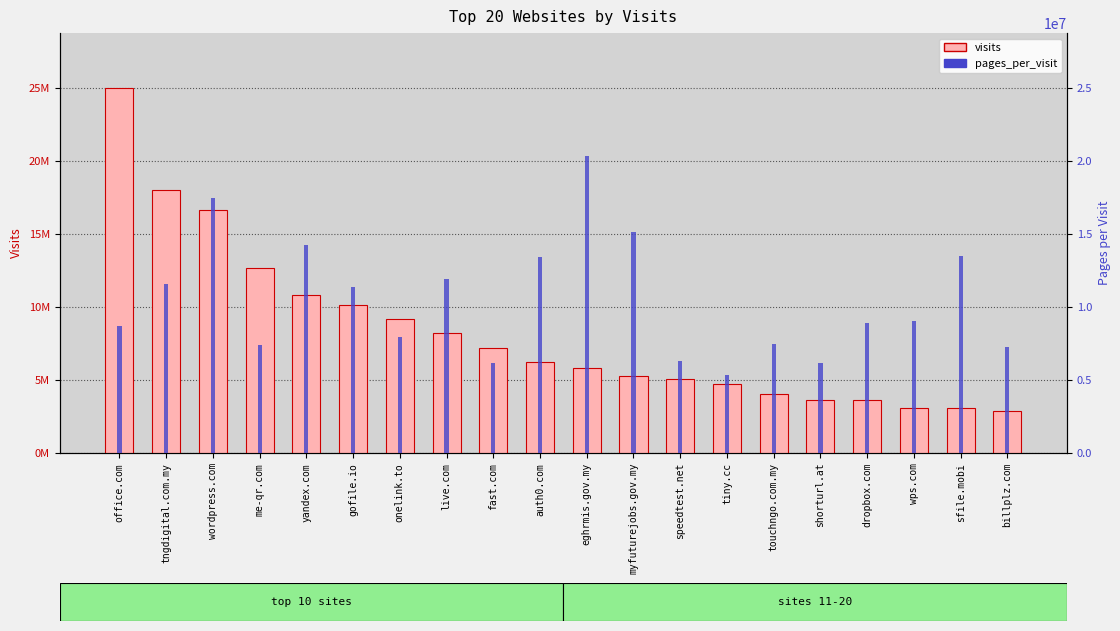

Reading left to right, list all the values displayed in this chart.

visits: 25029698.0	18007940.0	16641863.0	12687137.0	10851656.0	10151275.0	9173213.0	8246343.0	7213031.0	6249479.0	5812767.0	5290636.0	5104997.0	4721743.0	4052326.0	3652242.0	3617141.0	3083097.0	3076439.0	2865287.0
pages_per_visit: 8711336.1	11585246.0	17487749.4	7401281.7	14257416.6	11397022.7	7927906.5	11949678.4	6161811.1	13401400.9	20367165.9	15174504.7	6312489.8	5313804.9	7473867.8	6188843.1	8875530.9	9029713.9	13496513.8	7296157.0